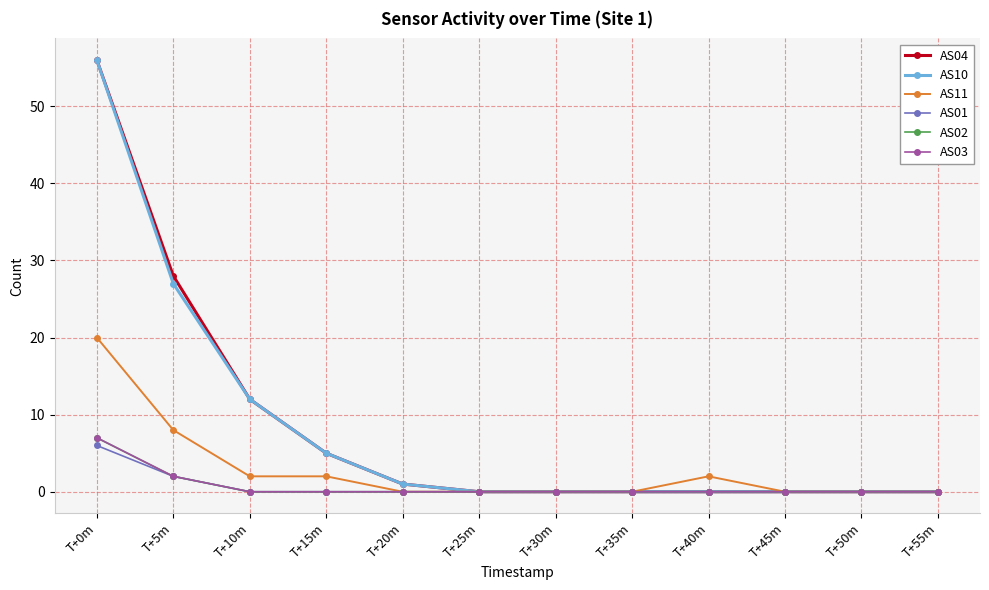

At which category is the sum across all series the highest?

T+0m